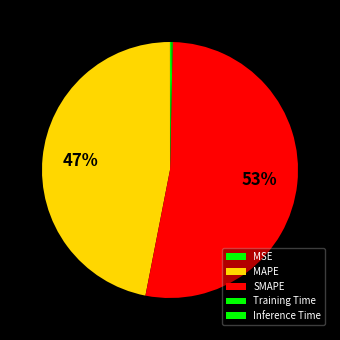

Is SMAPE the majority of the pie?

Yes